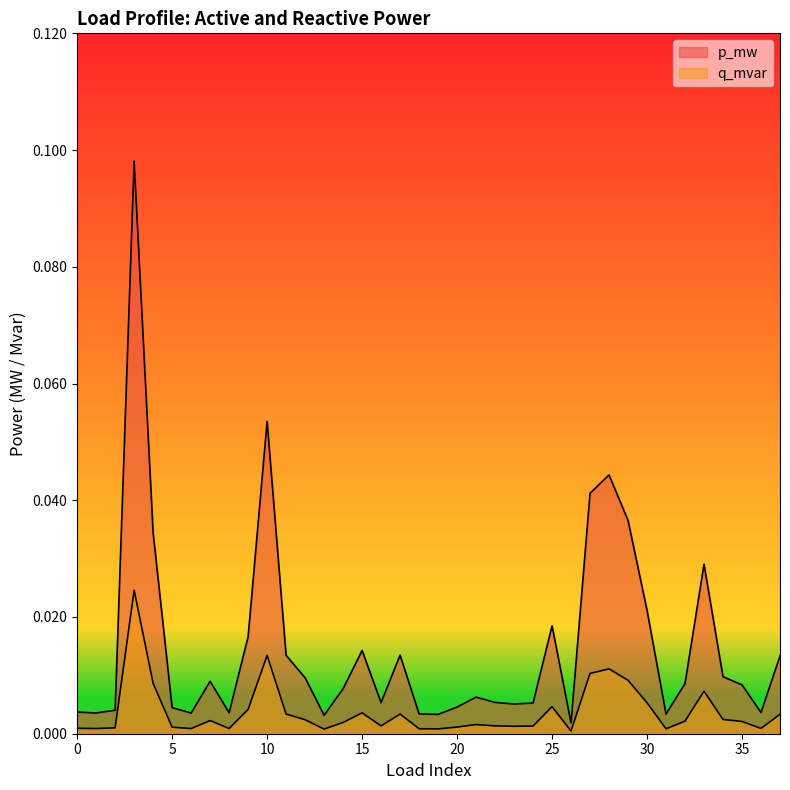

At how many categories does at least one series exceed 0?

38